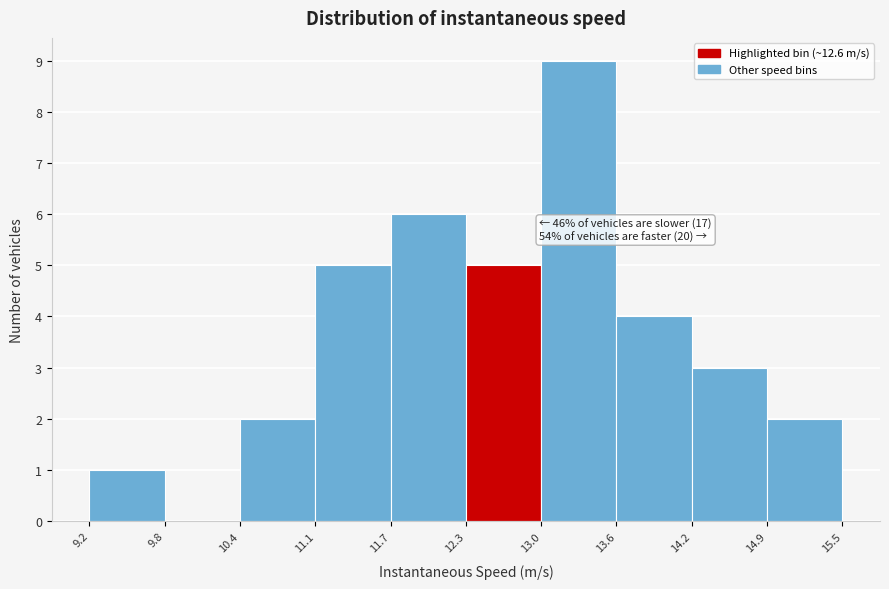

Which range on the x-axis has the tallest bar?

13.0 to 13.6